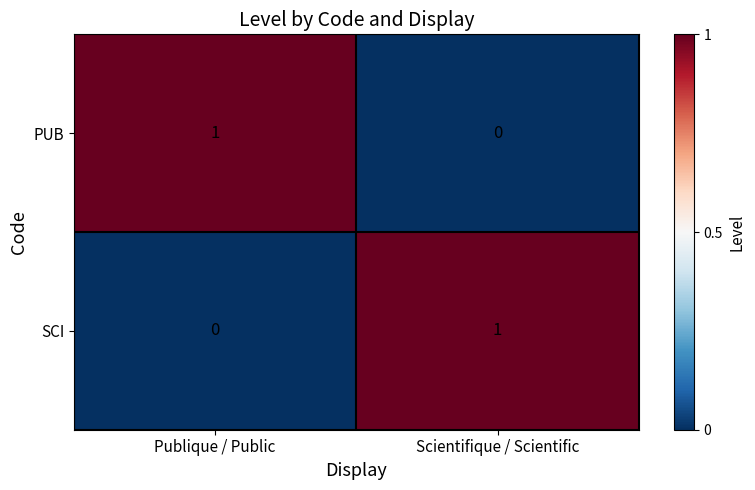

Is the value of SCI at Publique / Public greater than the value of PUB at Publique / Public?

No